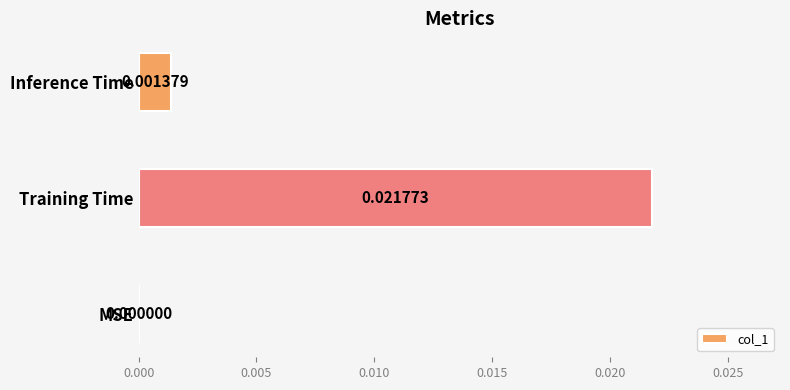

Which category has the highest value across all series?

Training Time